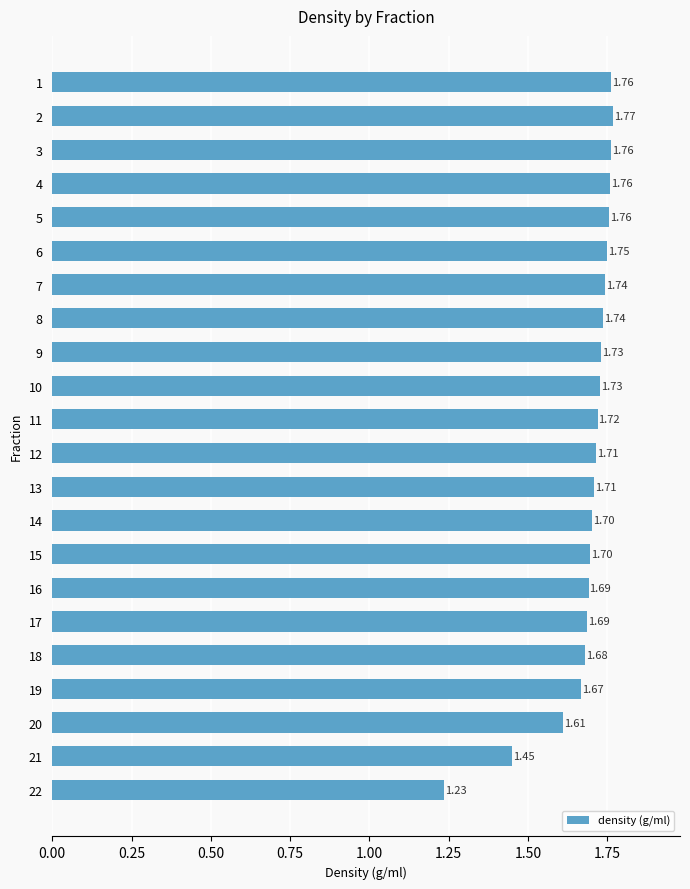

Are the bars horizontal?

Yes